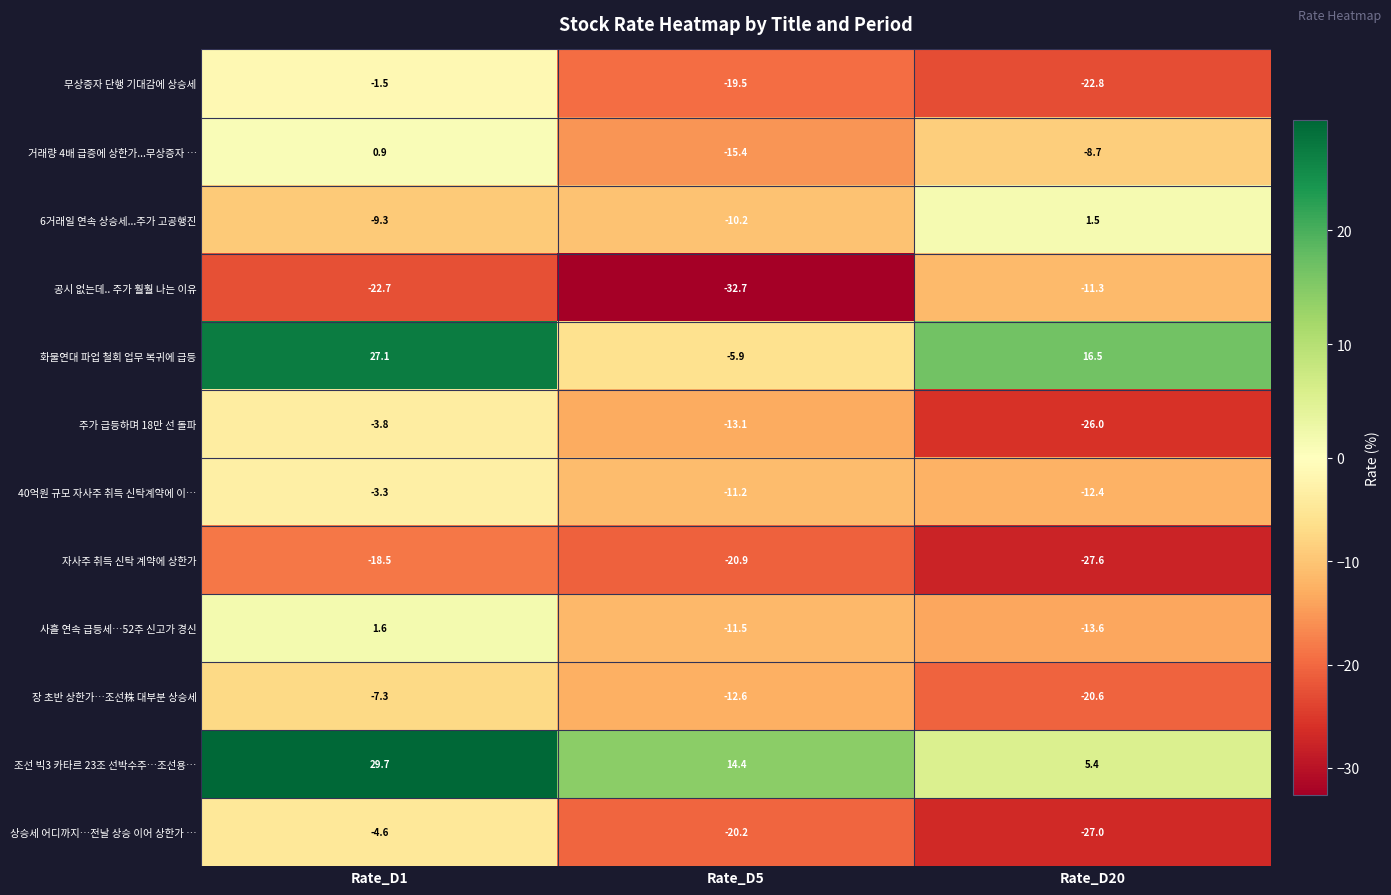

True or false: 40억원 규모 자사주 취득 신탁계약에 이… has a value of -12.4 at Rate_D20.

True